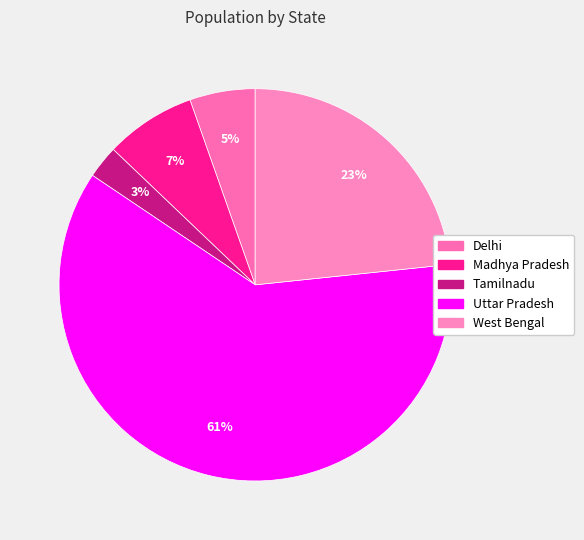

To the nearest percent, what is the average slice percentage?

20%